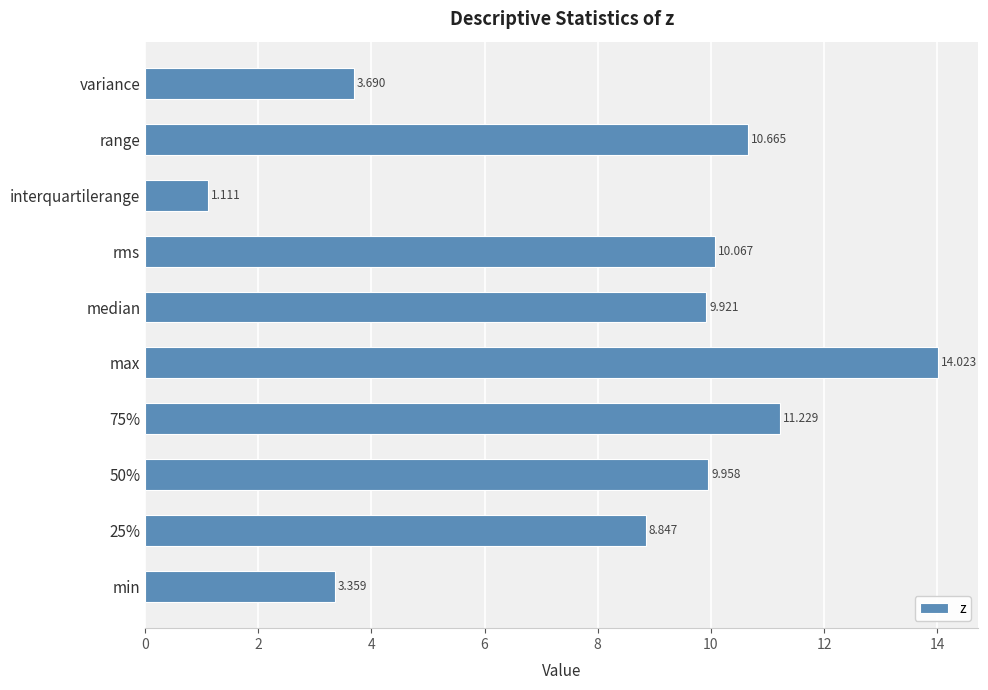

Which has a higher value, variance or rms?

rms